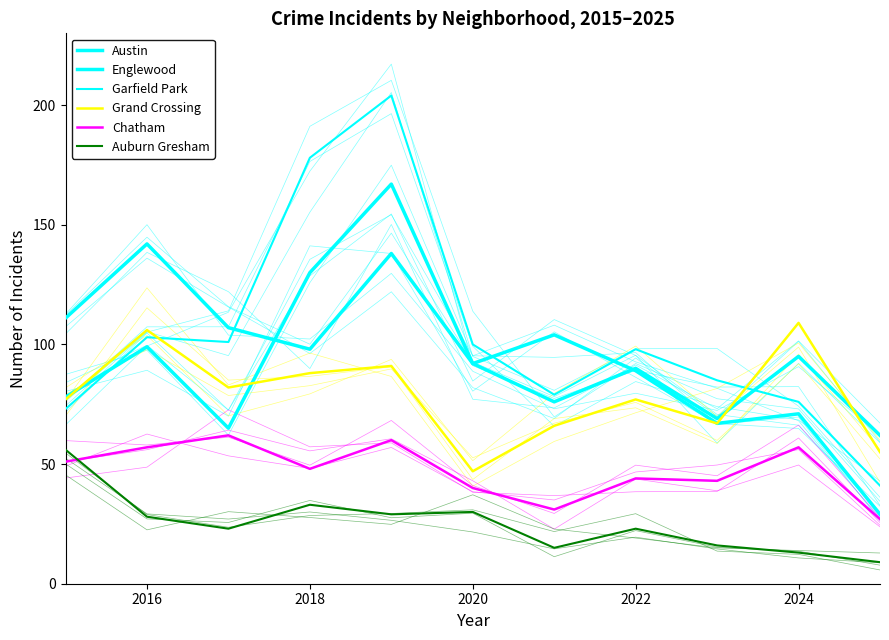

How many data points in Austin are above 89?

5